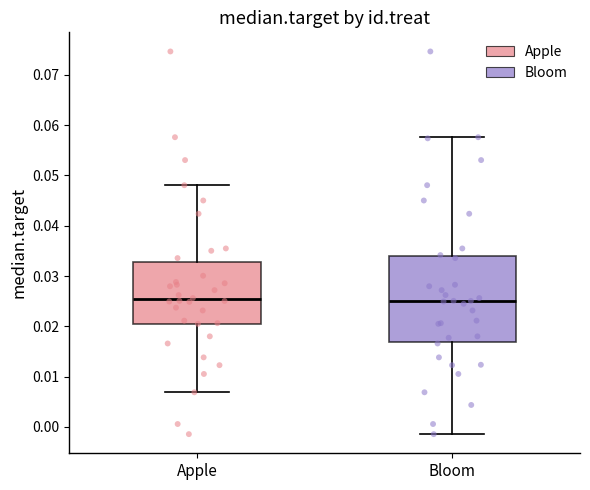

Comparing the boxes themselves (not the whiskers), which one is the tallest?

Bloom